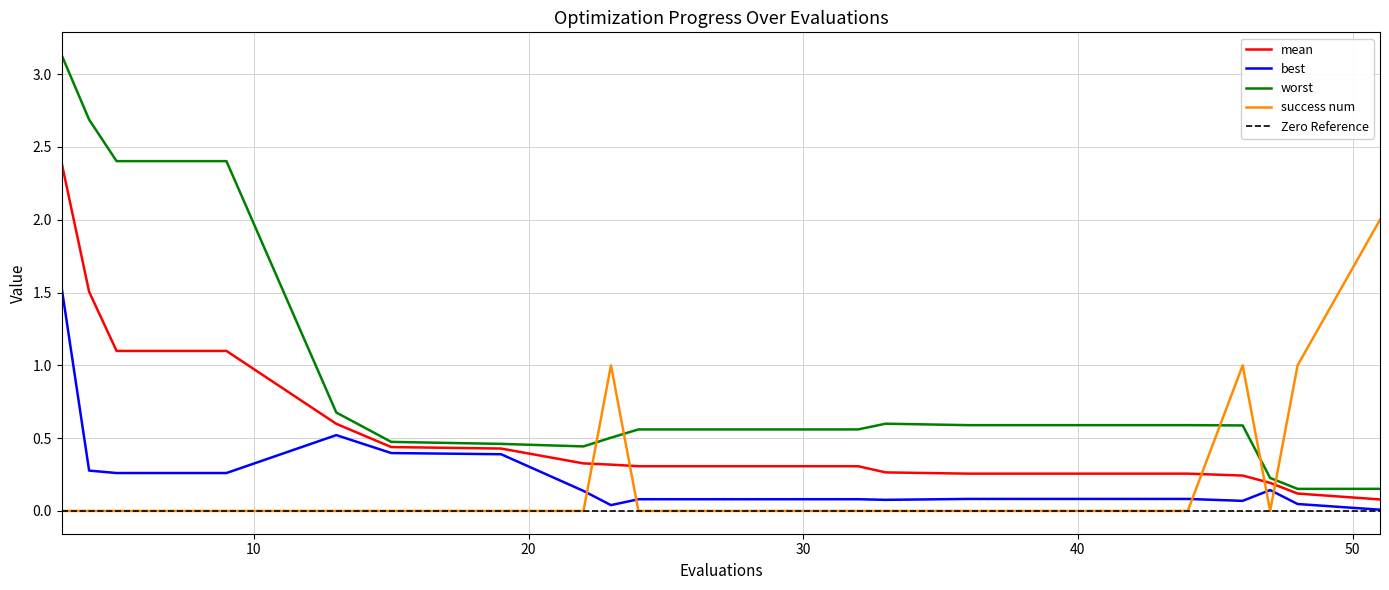

True or false: mean has a value of 0.3 at 22.

True